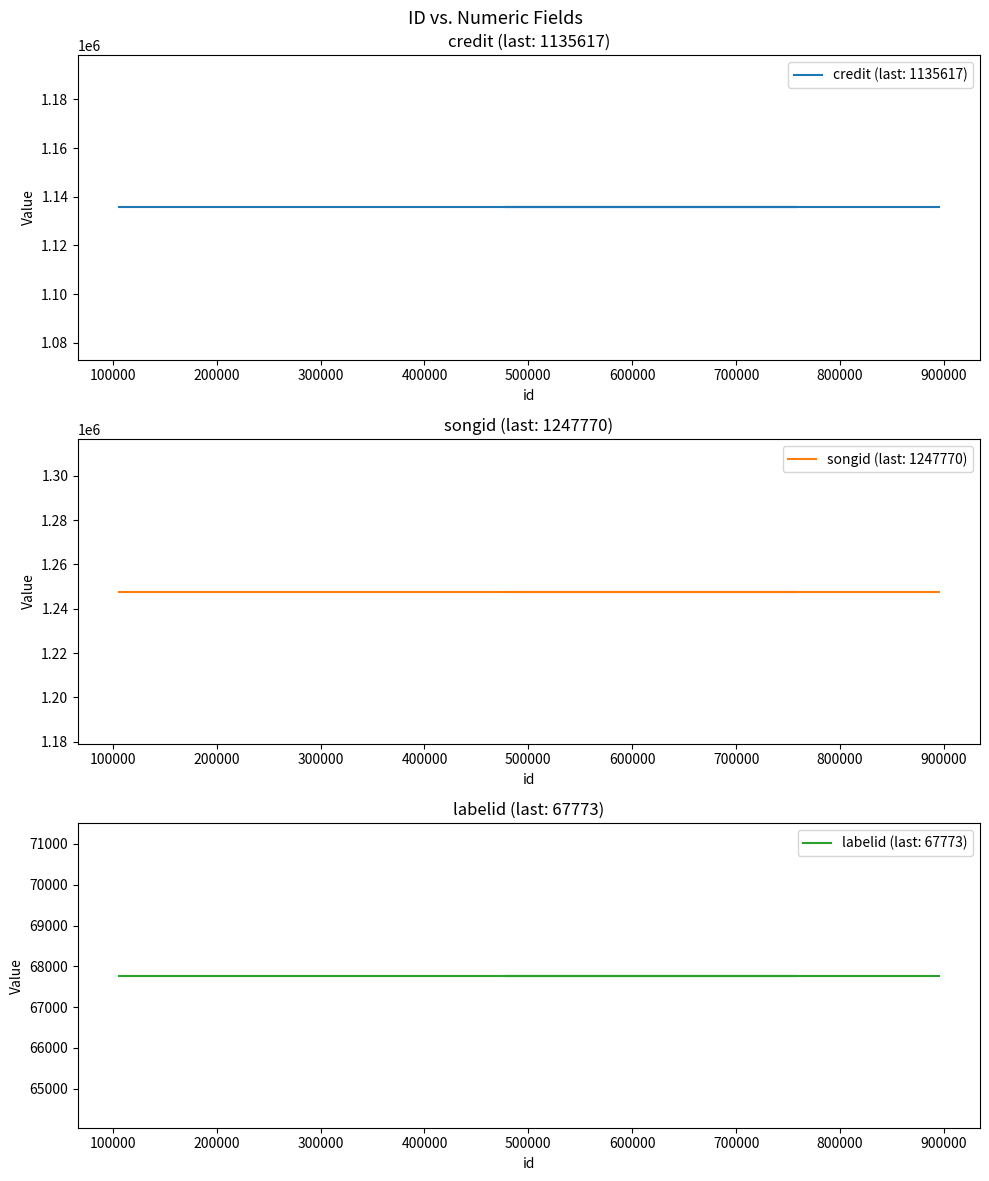

Which series has the largest range (max minus min)?

credit